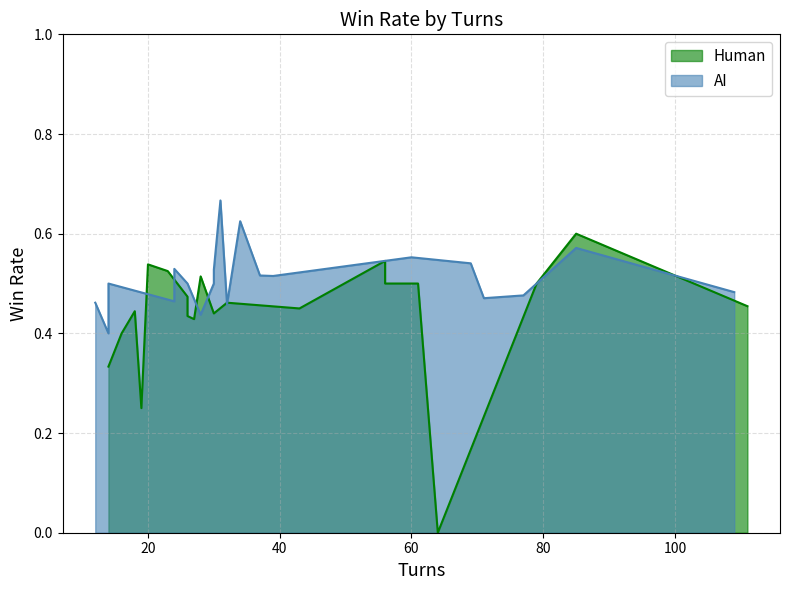

In AI, how many points are lower than both neighbors (excluding endpoints)?

5